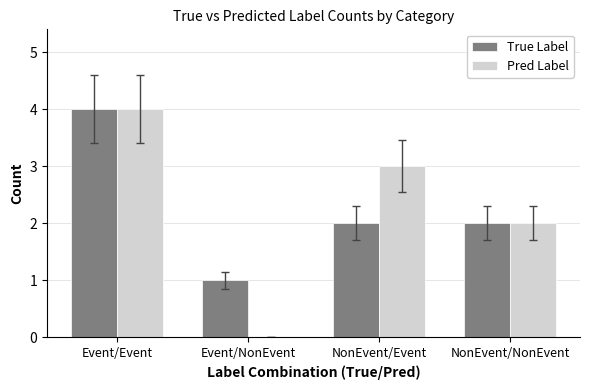

What is the total value across all series at Event/Event?

8